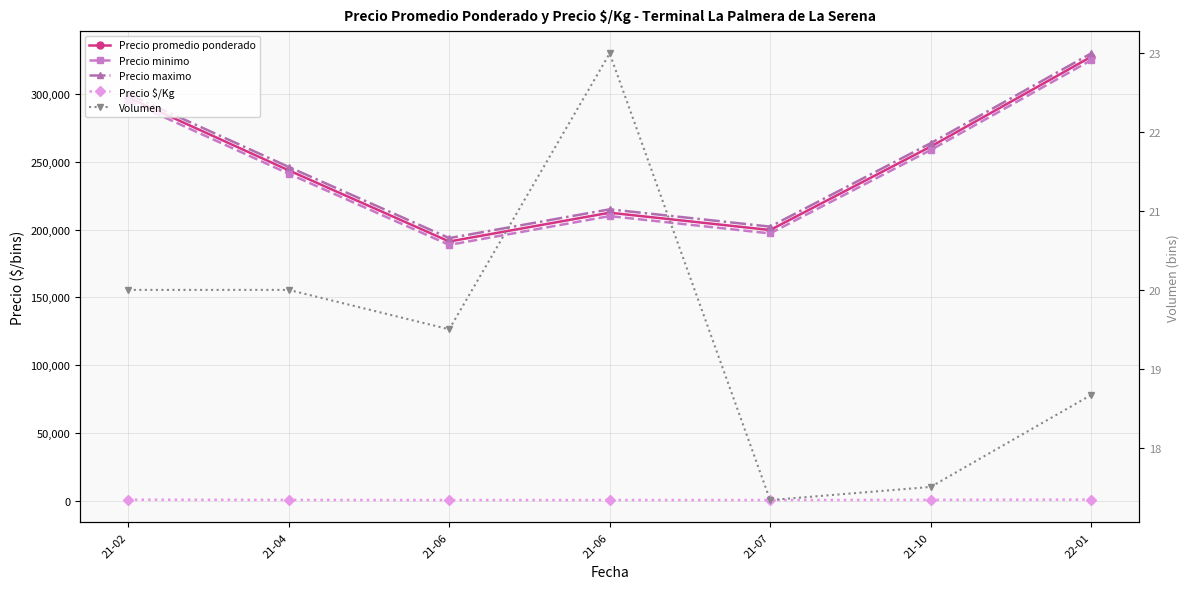

Is it true that Precio maximo equals 148586.8 at 21-06?

False